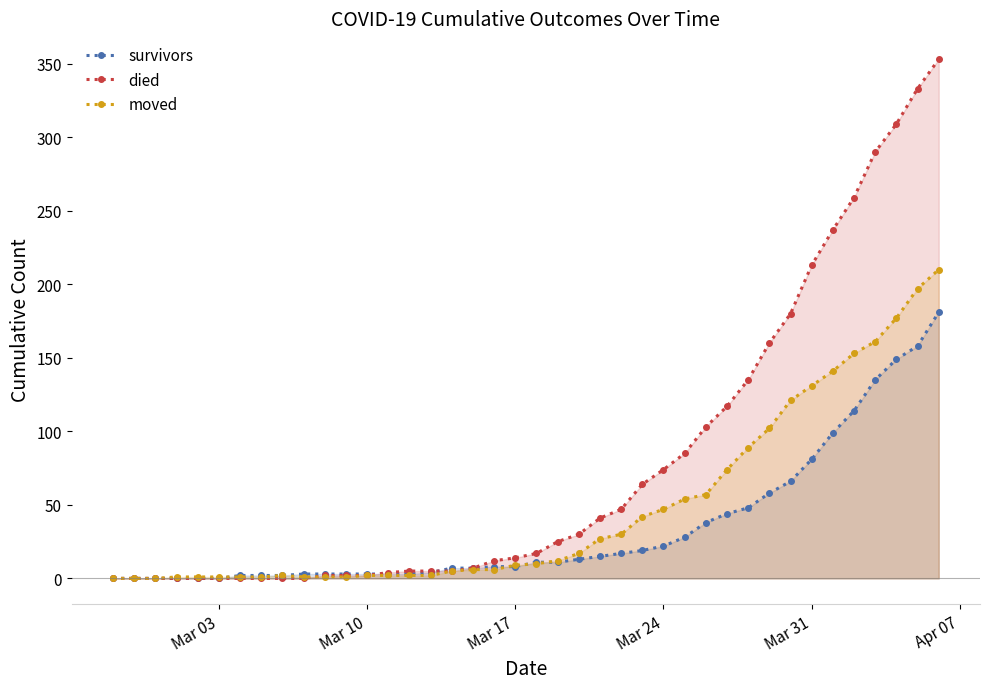

What is the greatest value displayed?

353